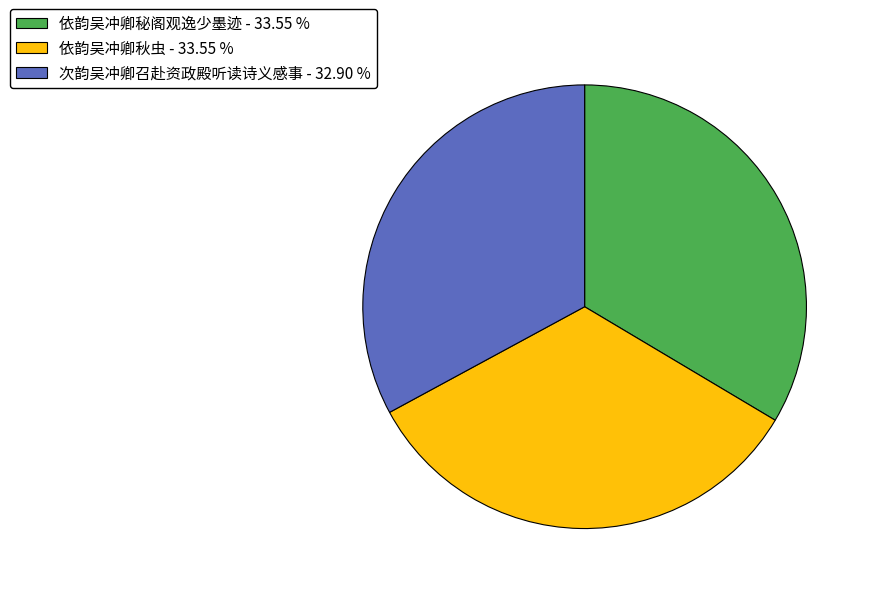

Count the number of slices in the pie.

3